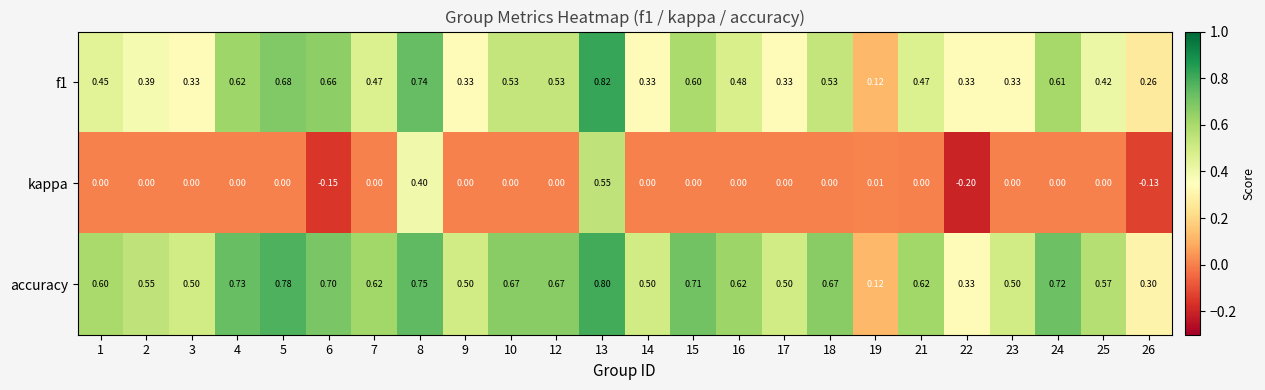

Which series has the largest total across all categories?

accuracy